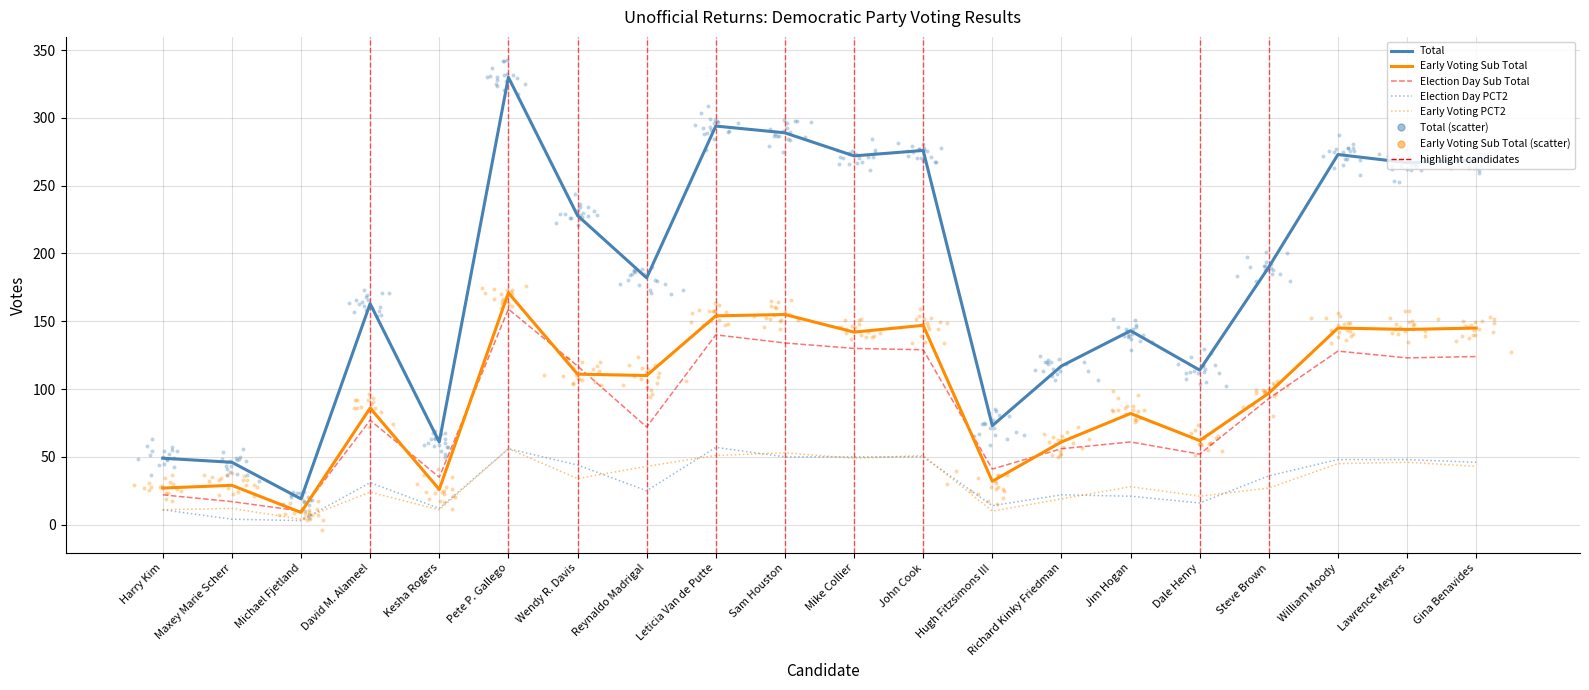

Which series has the largest total across all categories?

Total